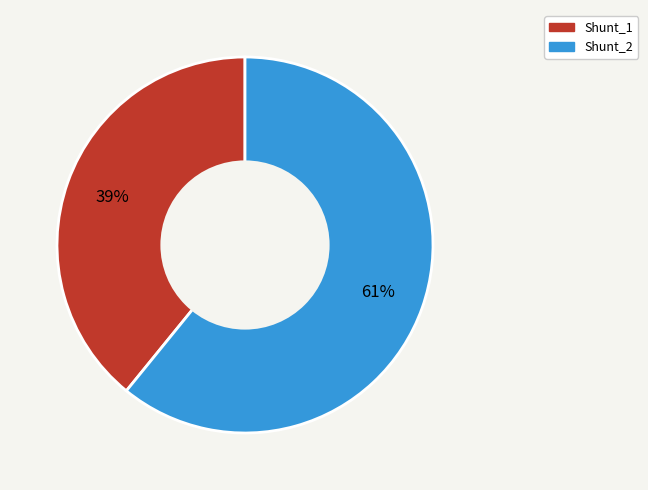

How many segments does this pie chart have?

2